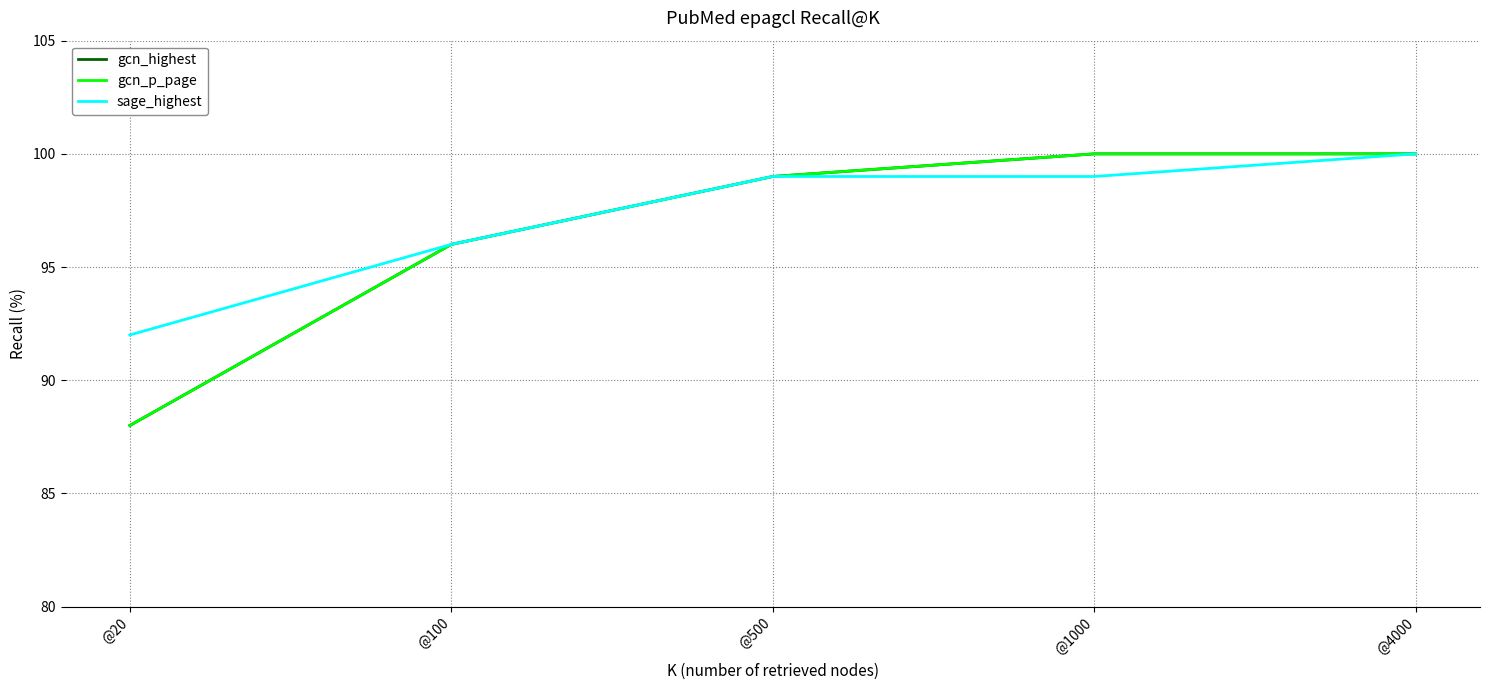

At how many categories does at least one series exceed 96?

3